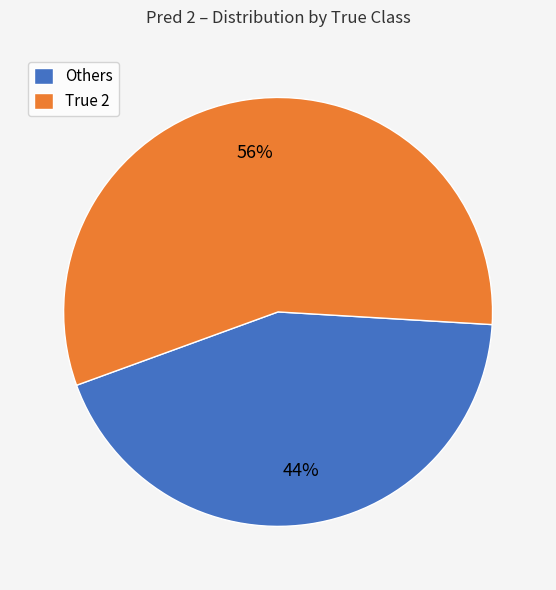

Do Others and True 2 together represent more than half of the pie?

Yes